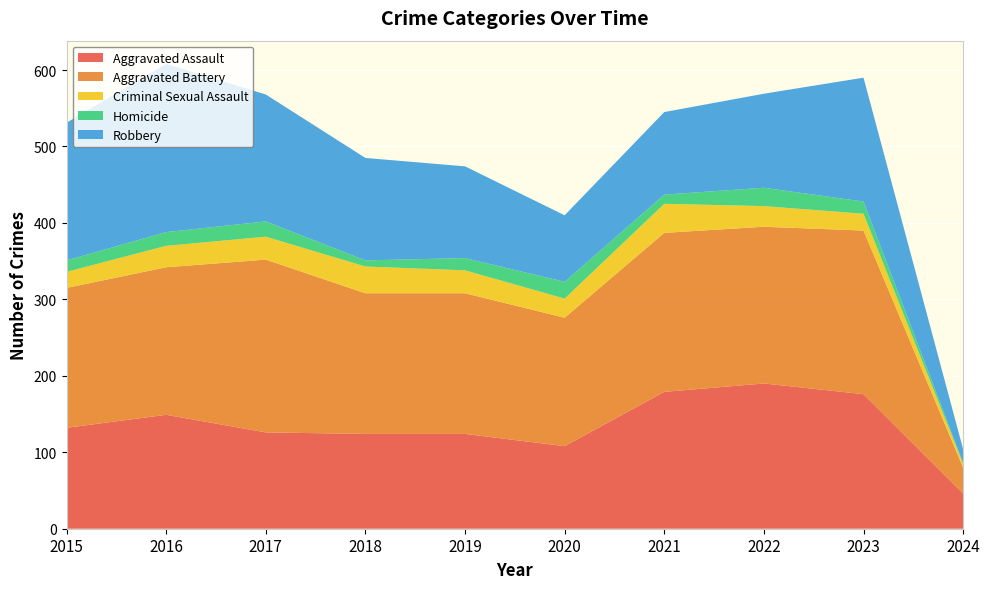

Reading right to left, what are all the values shown in this chart?

Aggravated Assault: 2024=46	2023=176	2022=190	2021=179	2020=108	2019=124	2018=124	2017=126	2016=149	2015=132
Aggravated Battery: 2024=34	2023=214	2022=205	2021=208	2020=168	2019=184	2018=184	2017=226	2016=193	2015=183
Criminal Sexual Assault: 2024=5	2023=22	2022=27	2021=38	2020=25	2019=30	2018=35	2017=30	2016=28	2015=21
Homicide: 2024=1	2023=16	2022=24	2021=12	2020=22	2019=16	2018=8	2017=20	2016=18	2015=15
Robbery: 2024=18	2023=162	2022=123	2021=108	2020=87	2019=120	2018=134	2017=166	2016=220	2015=180